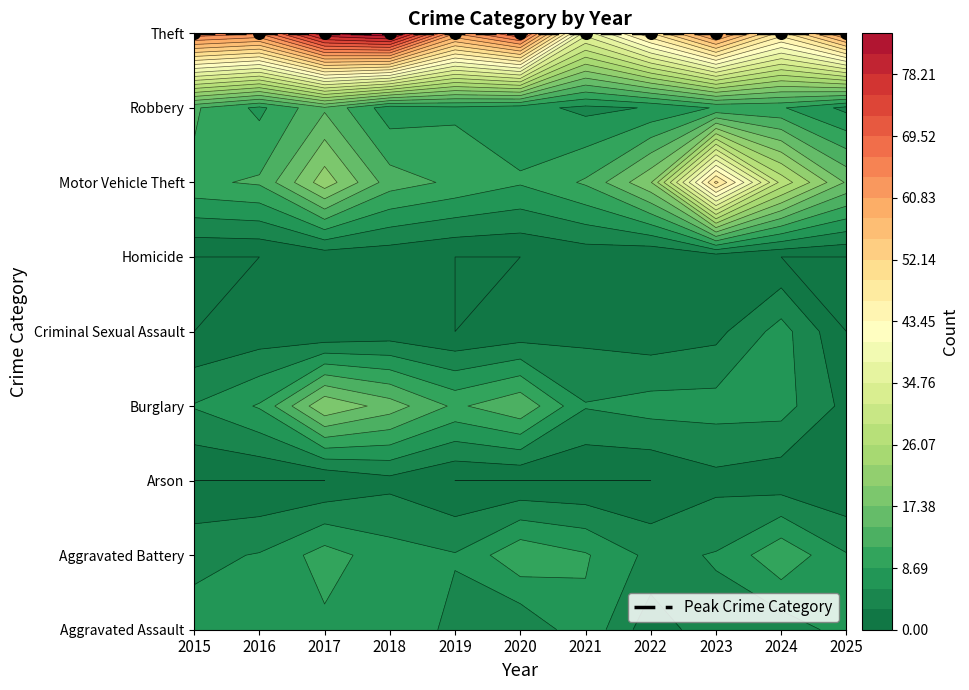

Between 2016 and 2024, which series saw the biggest shift?

Motor Vehicle Theft